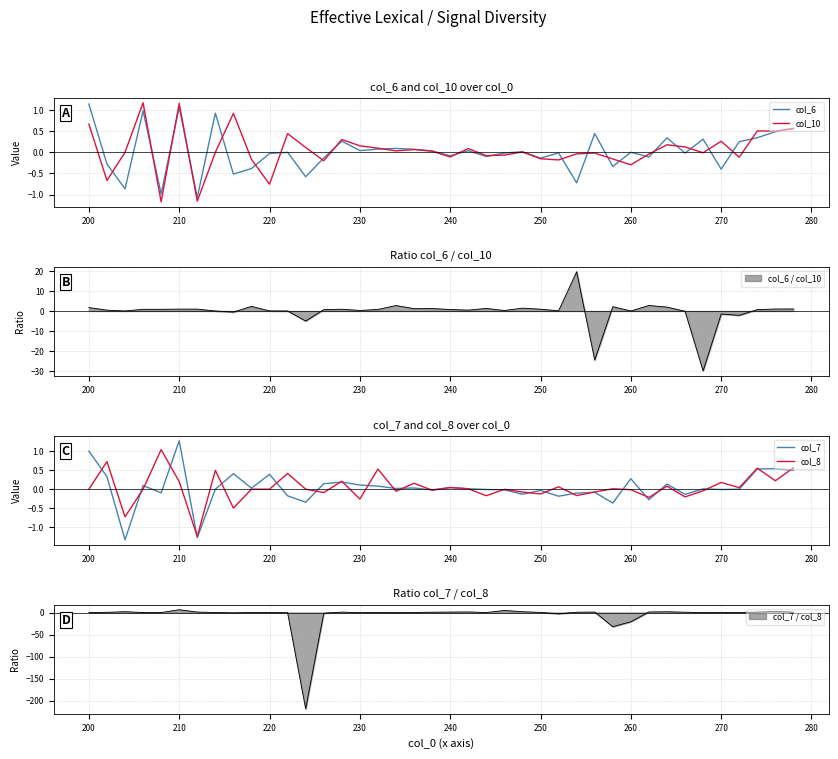

How many lines are shown in the chart?

4